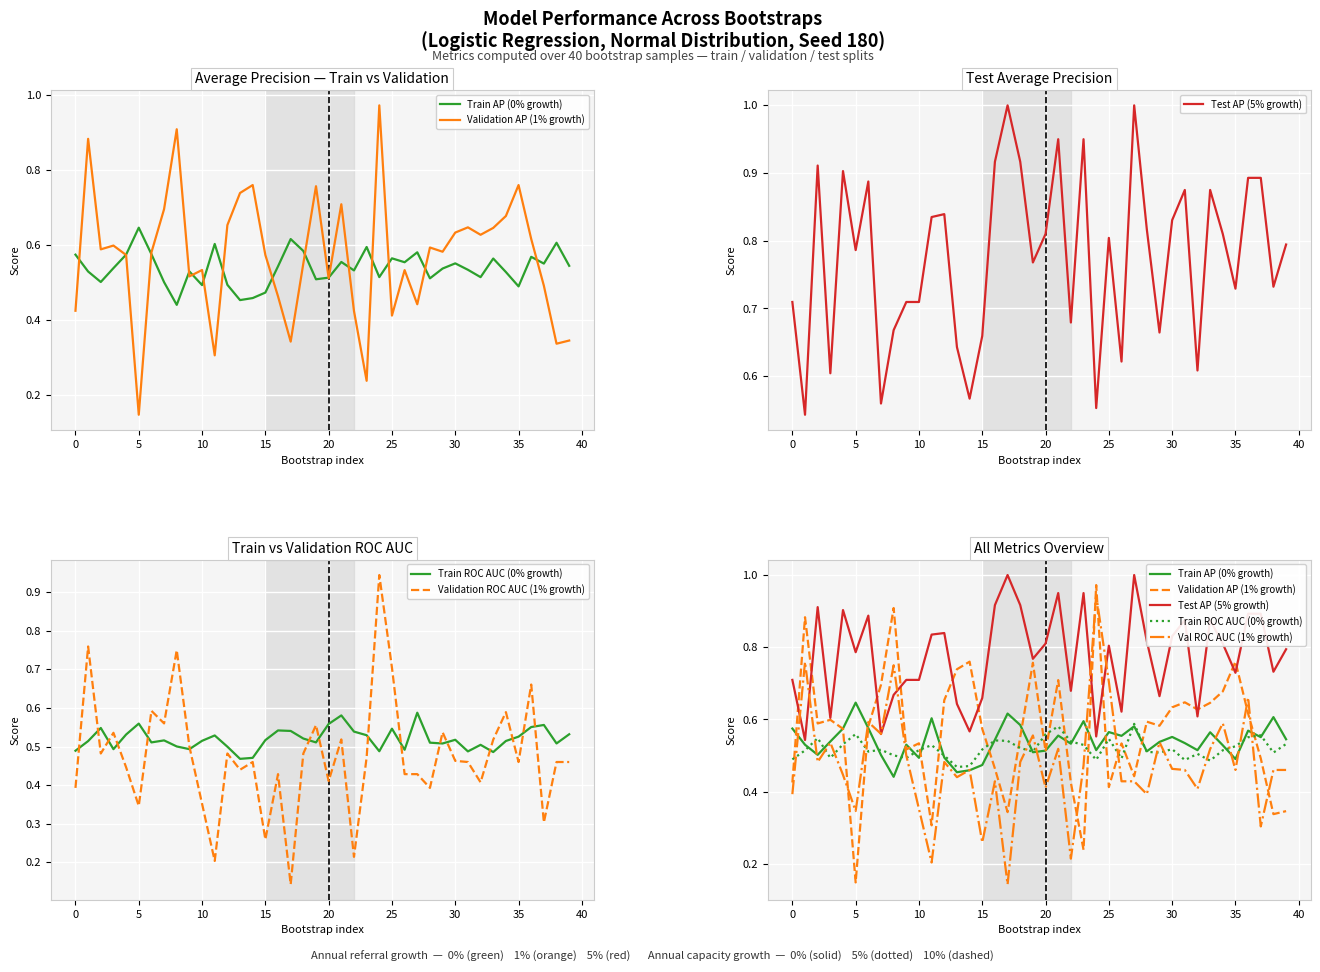

True or false: Val ROC AUC (1% growth) and Test AP (5% growth) intersect in this chart.

True